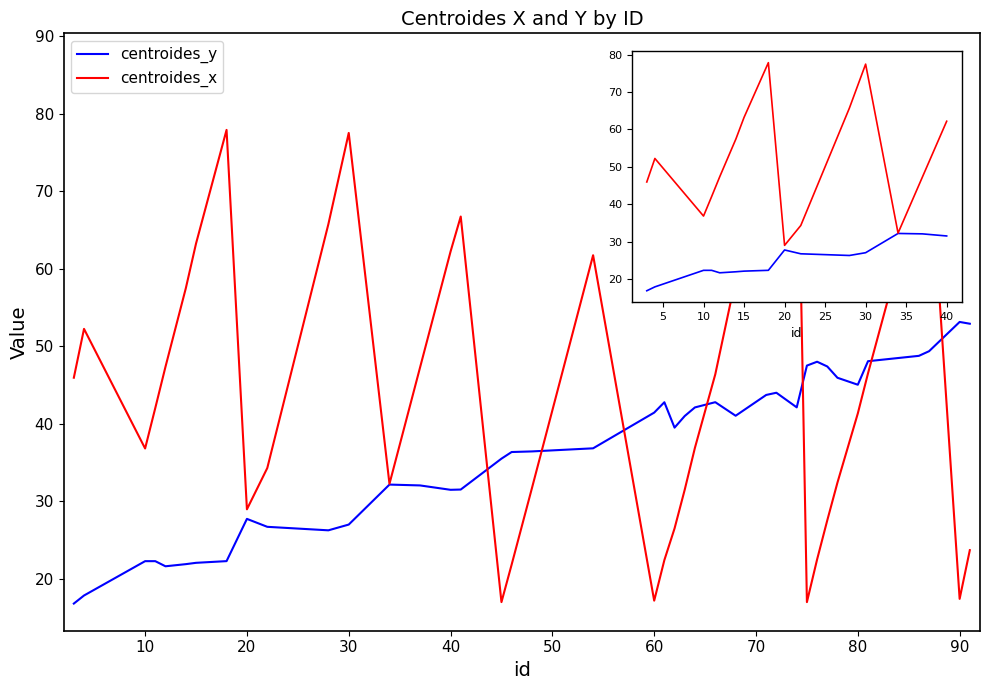

What is the maximum value shown in the chart?

86.8